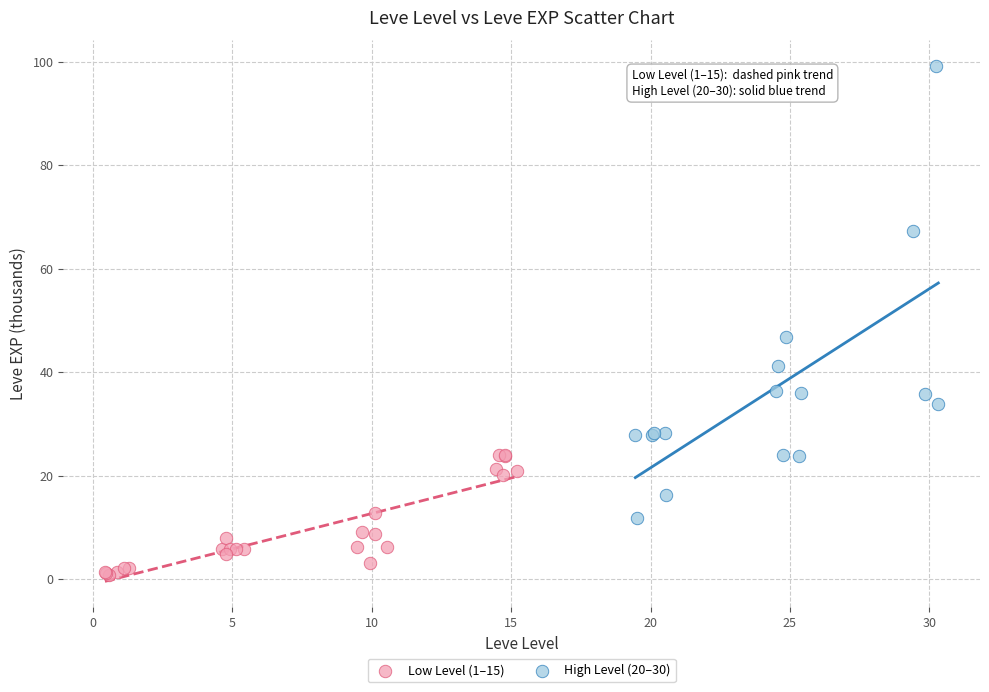

Which series has the widest spread of Y values?

High Level (20–30)